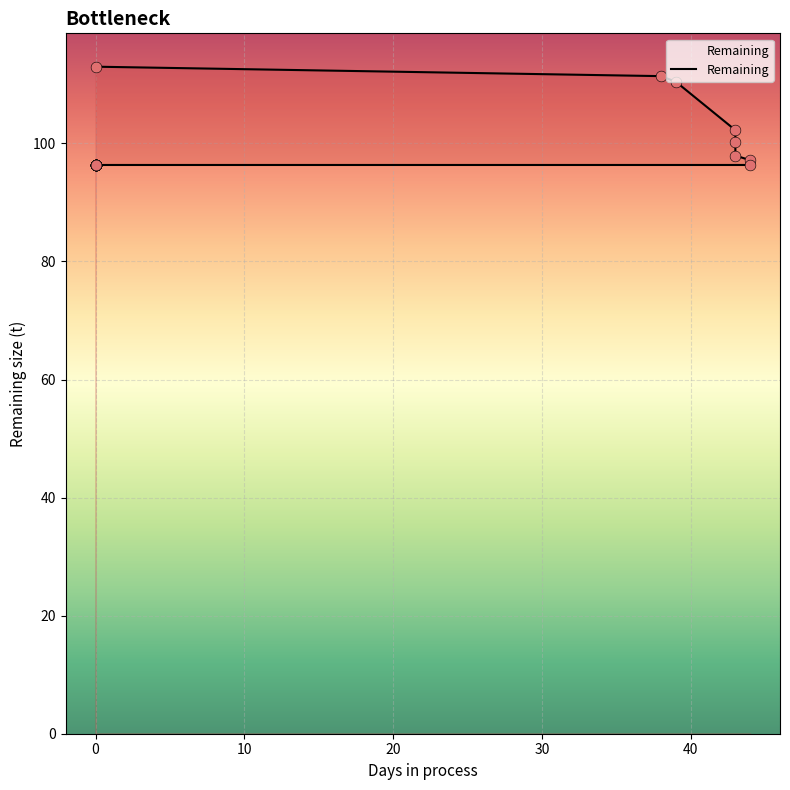

What is the change in value from 20 to 15?

-5.9